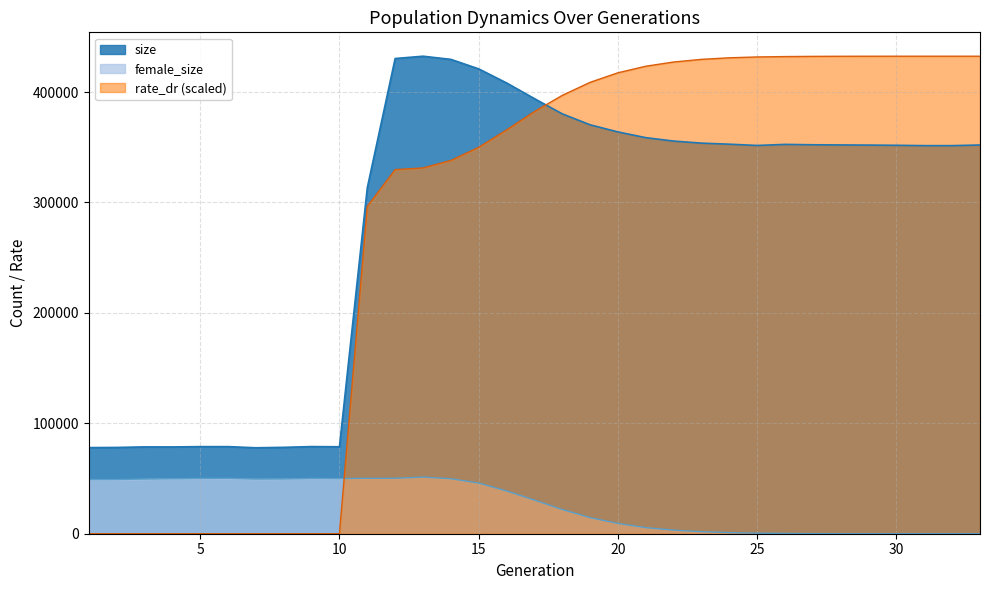

What is the approximate value of size at 17?

394029.0